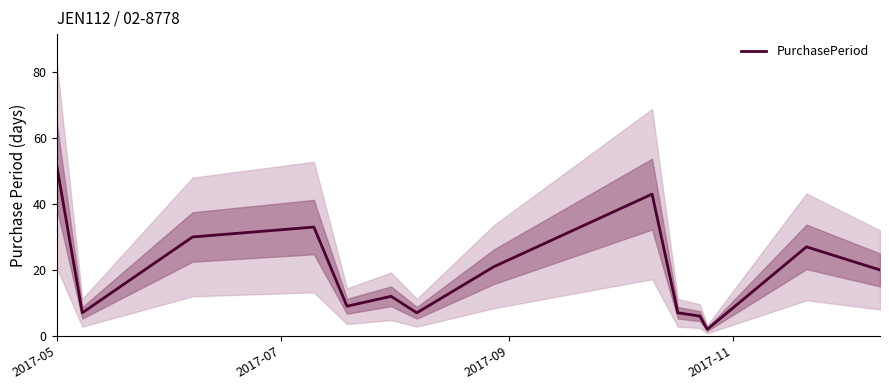

What is the maximum value shown in the chart?

52